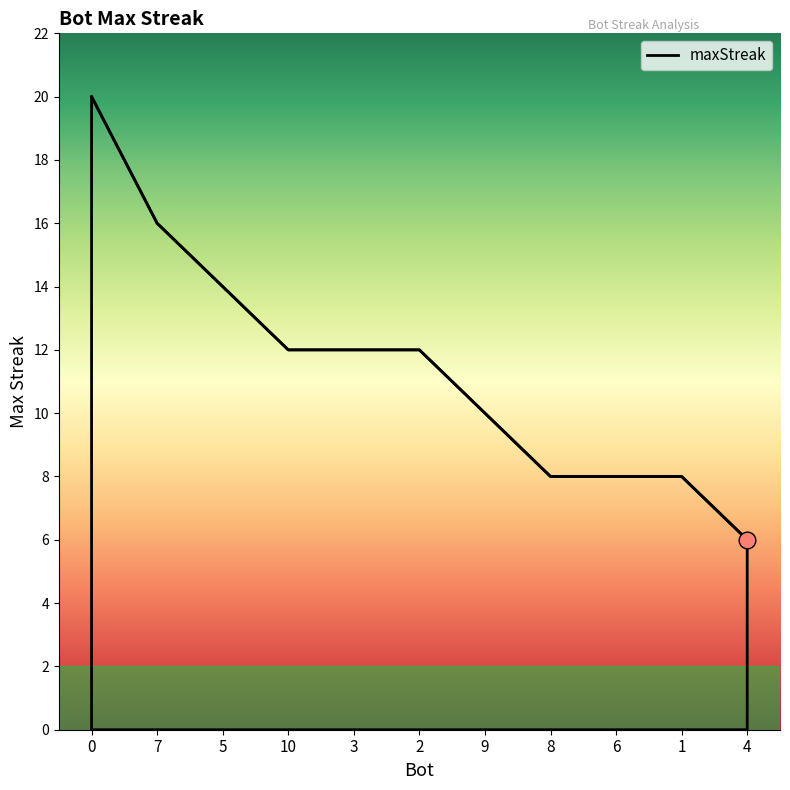

Count the number of categories in the chart.

11